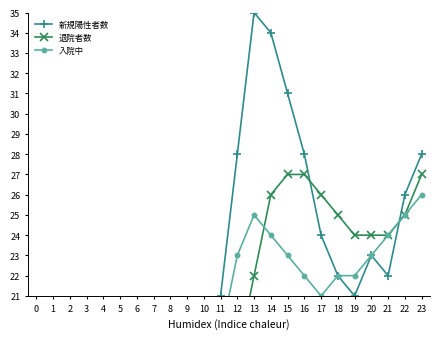

Where do 退院者数 and 入院中 first cross each other?

13 and 14